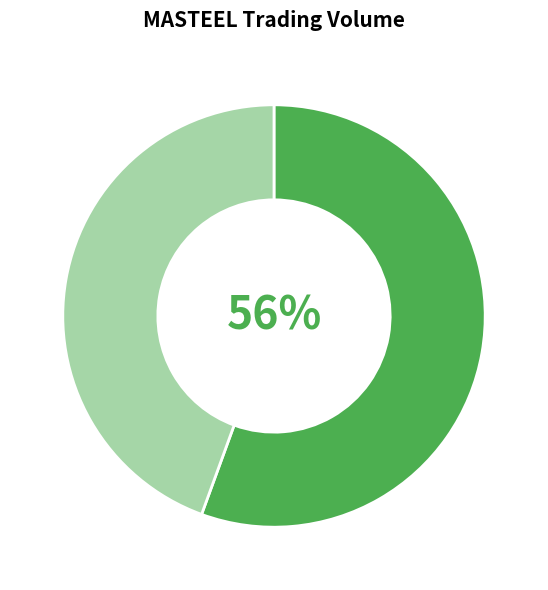

Is there a majority slice in this chart?

Yes